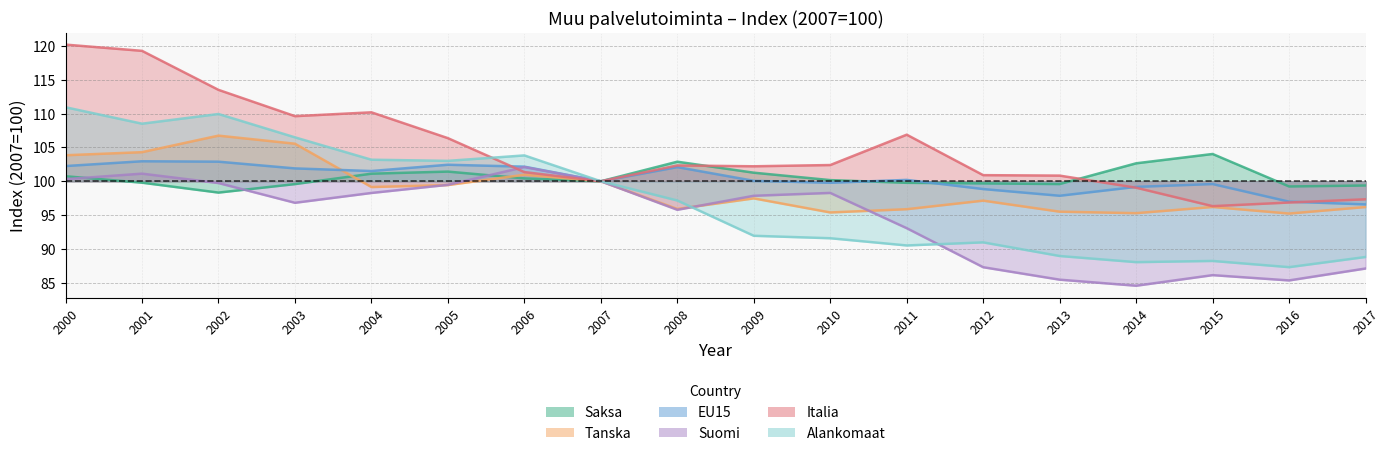

In Italia, how many points are higher than both neighbors (excluding endpoints)?

3